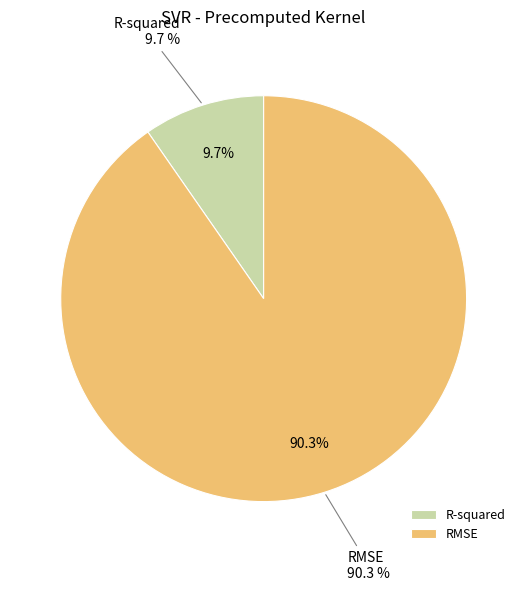

To the nearest percent, what is the combined percentage of RMSE and R-squared?

100%